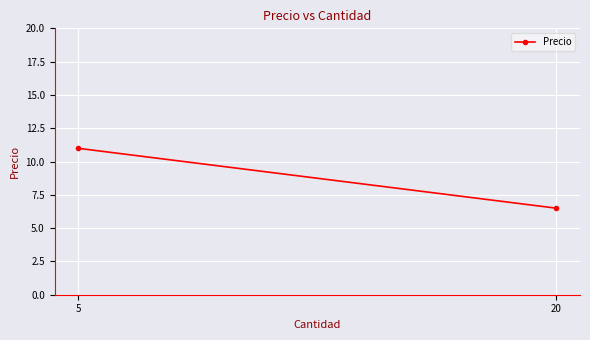

What is the smallest value displayed?

6.5